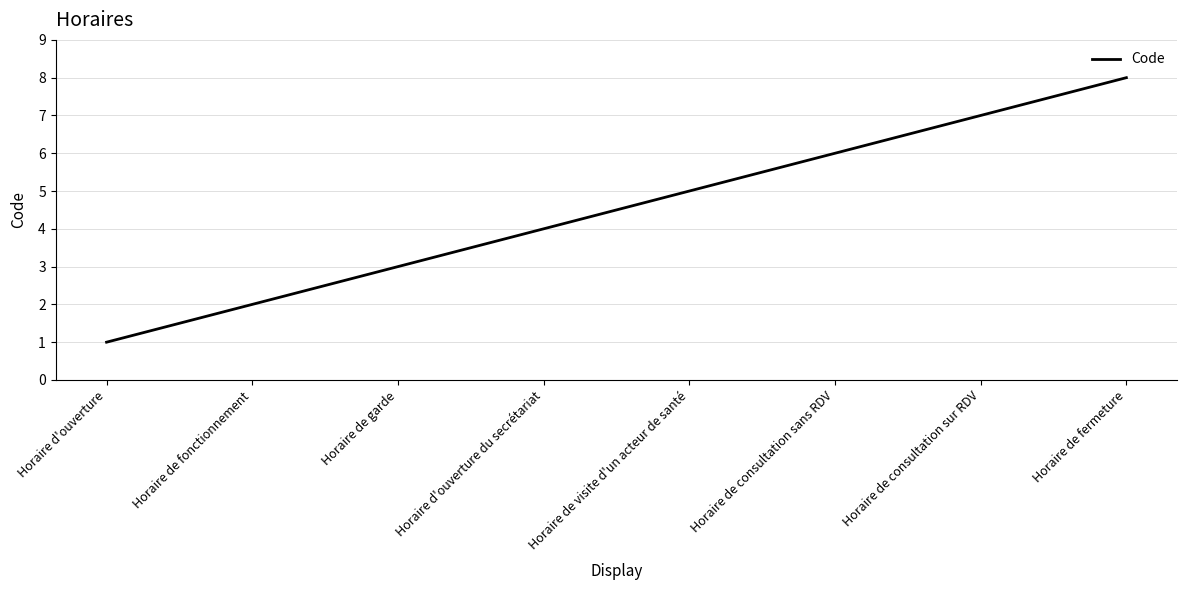

The value at Horaire d'ouverture is 1. True or false?

True